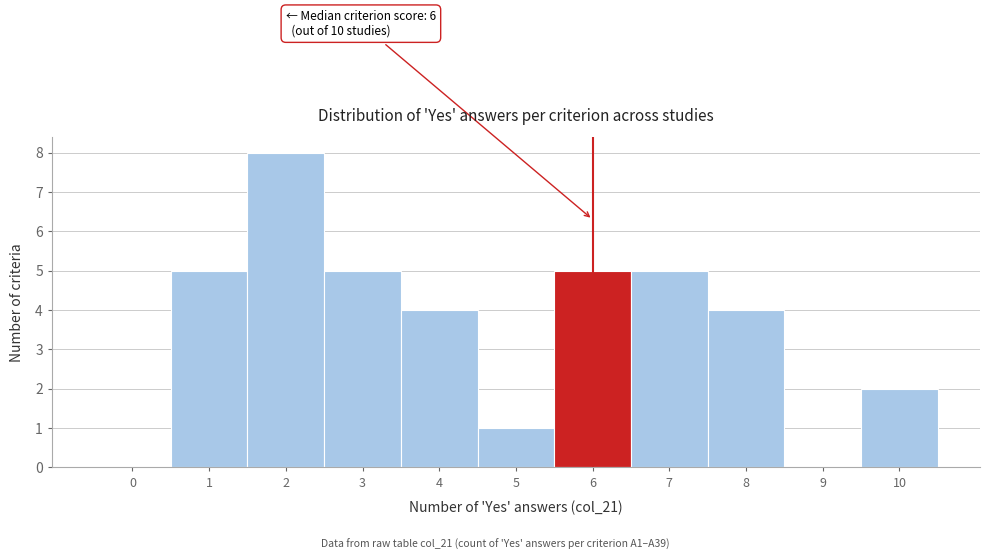

Reading left to right, list all the values displayed in this chart.

0=0	1=5	2=8	3=5	4=4	5=1	6=5	7=5	8=4	9=0	10=2